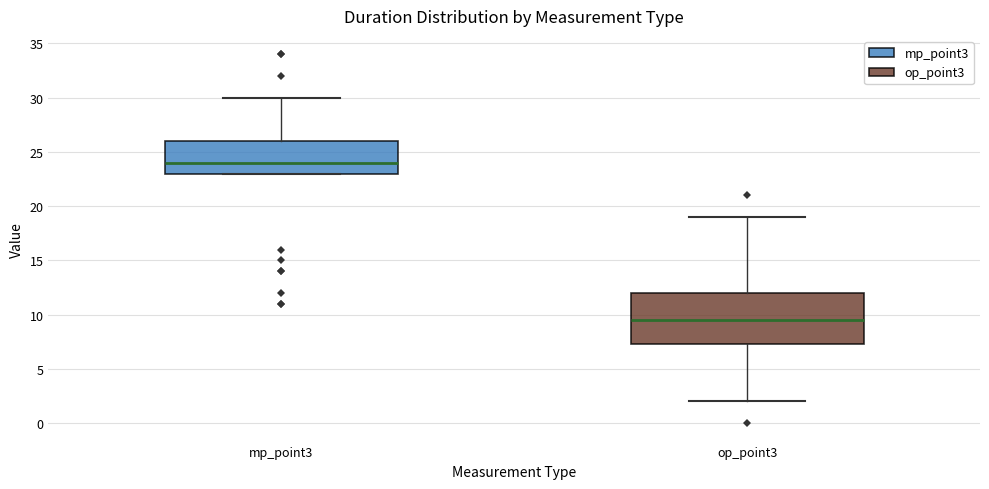

Where is the upper edge of the box for op_point3 on the y-axis? The values are not printed on the chart, so give them approximately, as read against the axis.

12.0